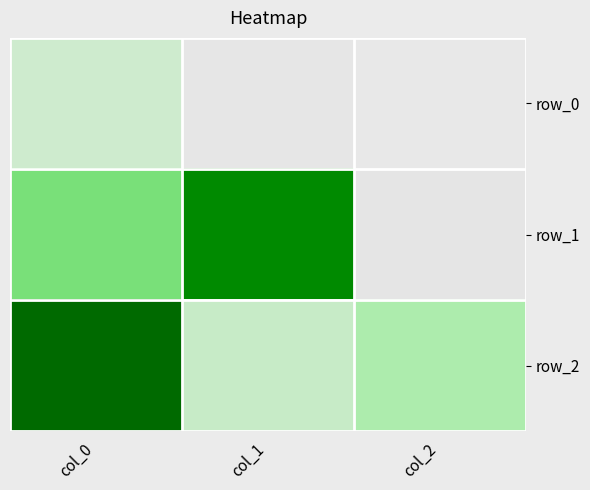

Rank the series by their maximum value, from highest to lowest.

row_2, row_1, row_0